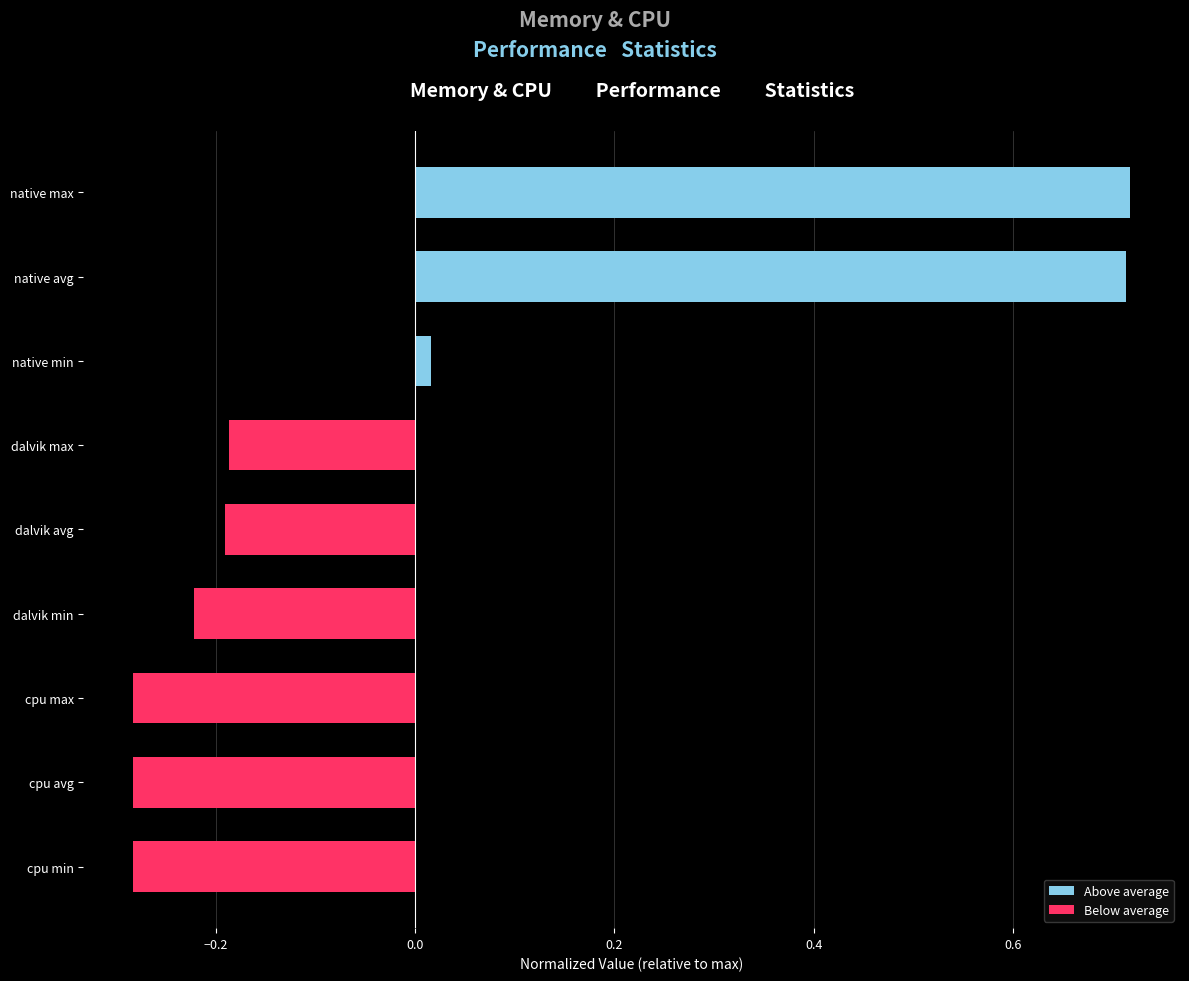

At which label is the value closest to 0?

native min